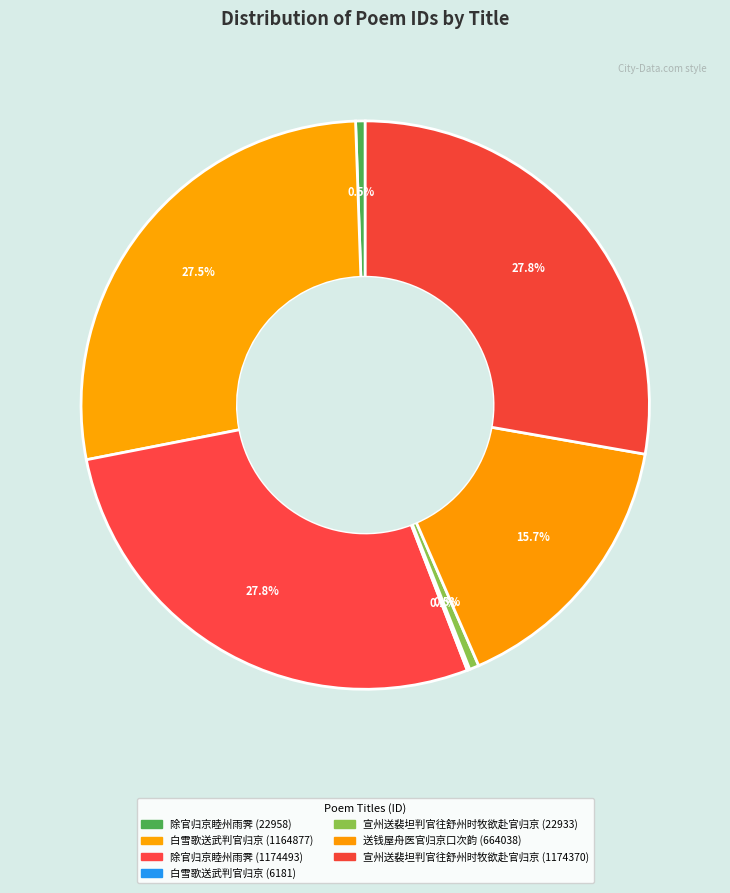

To the nearest percent, what percentage of the pie is 白雪歌送武判官归京 (1164877)?

28%